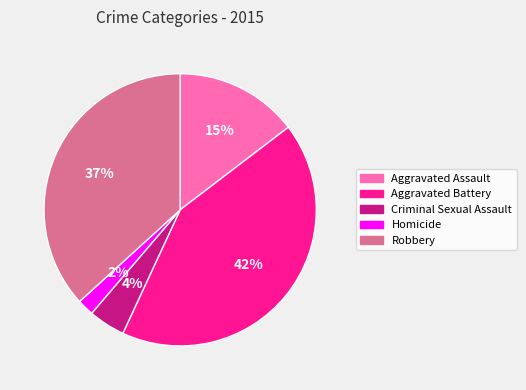

The Criminal Sexual Assault slice represents 4% of the pie. True or false?

True